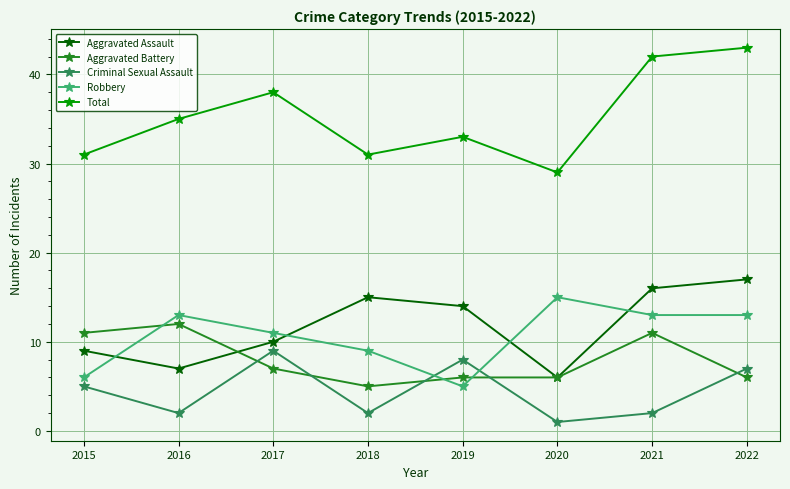

How many intersections are there between Aggravated Battery and Robbery?

3